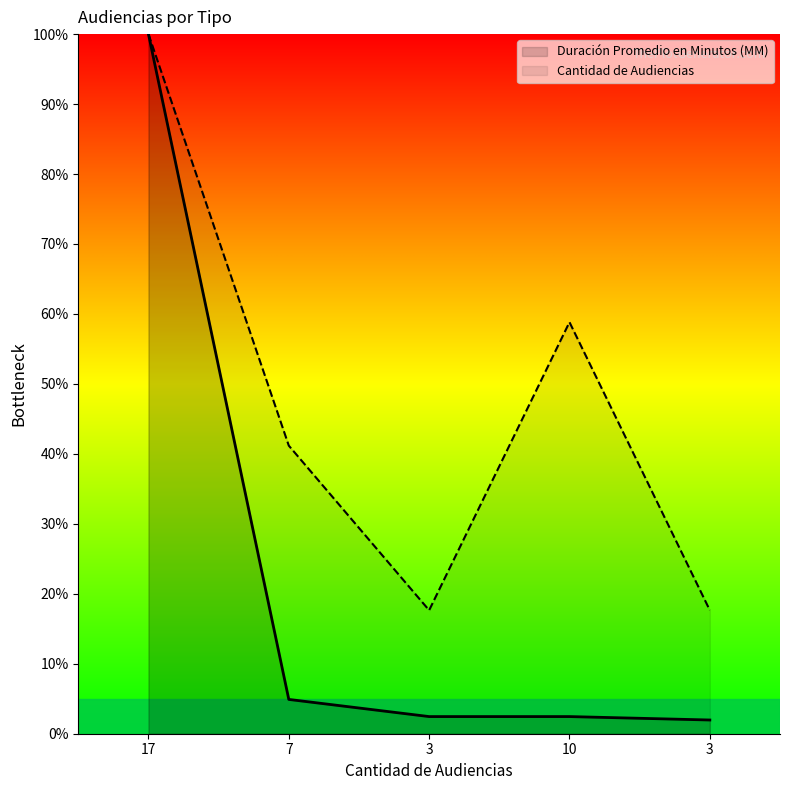

Reading left to right, what are all the values shown in this chart?

Duración Promedio en Minutos (MM): 100.0	4.9	2.5	2.5	2.0
Cantidad de Audiencias: 100.0	41.2	17.6	58.8	17.6